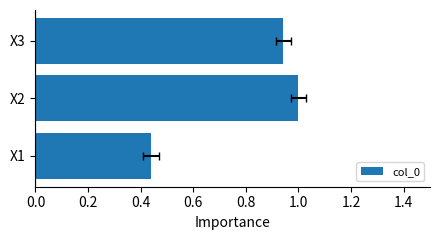

How many distinct data groups are displayed?

1